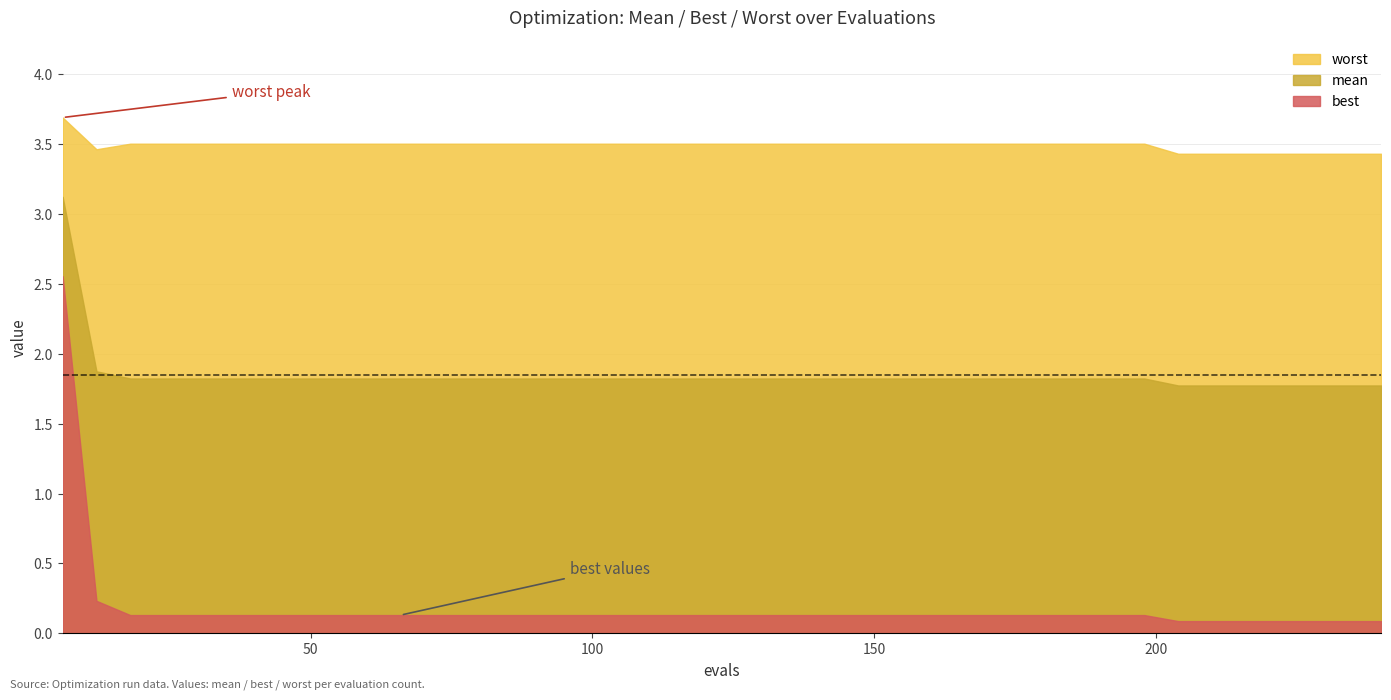

At which label is mean closest to 2?

12